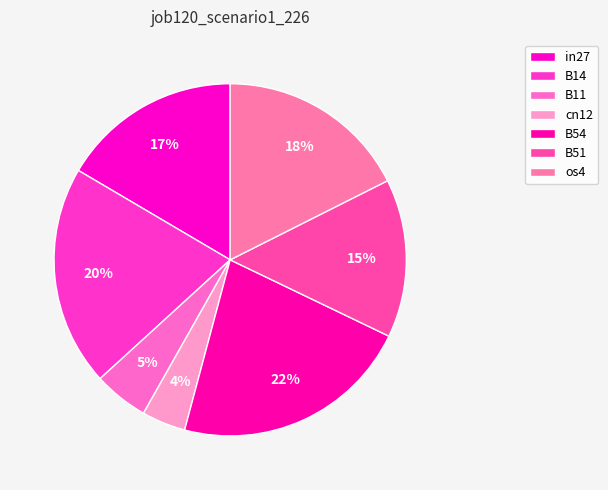

How many segments does this pie chart have?

7